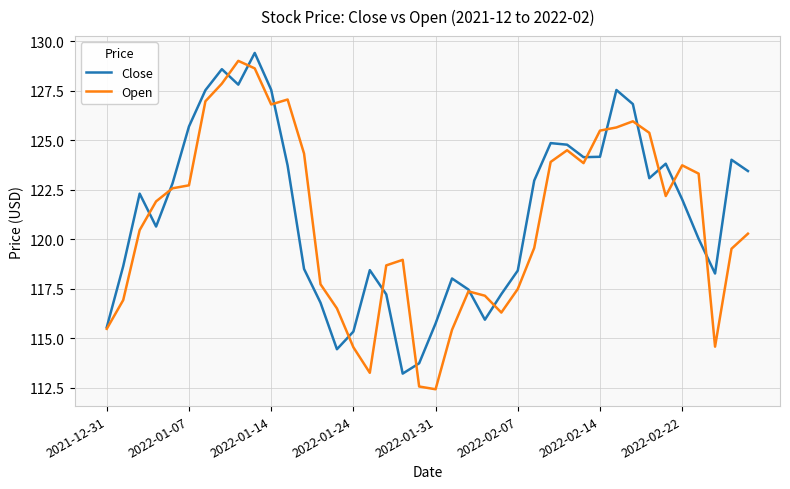

What is the maximum value shown in the chart?

129.4